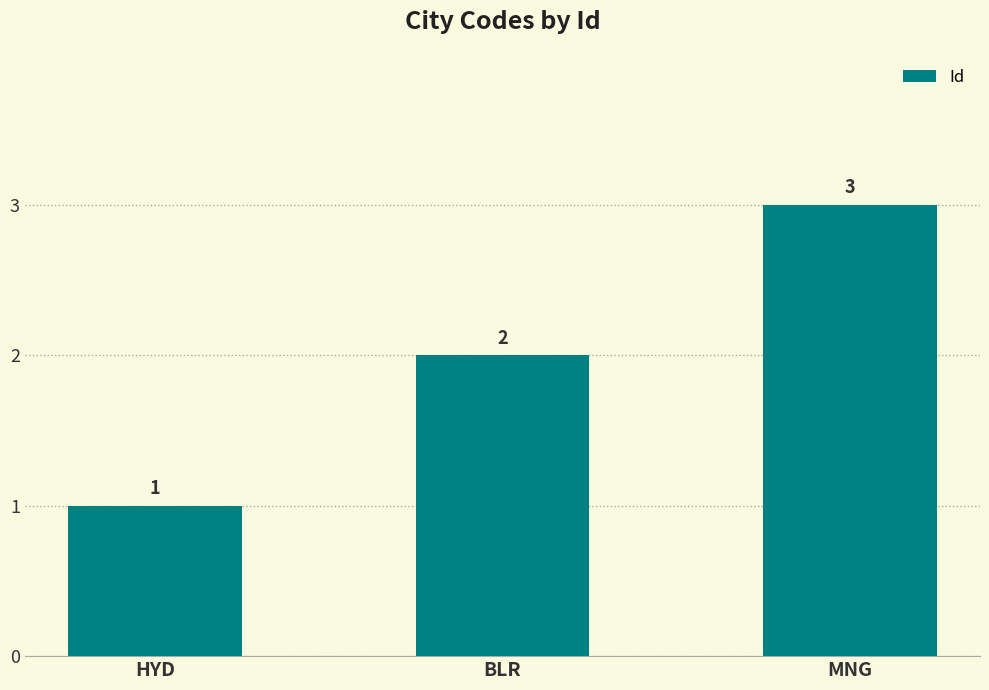

Rank the categories by value from lowest to highest.

HYD, BLR, MNG